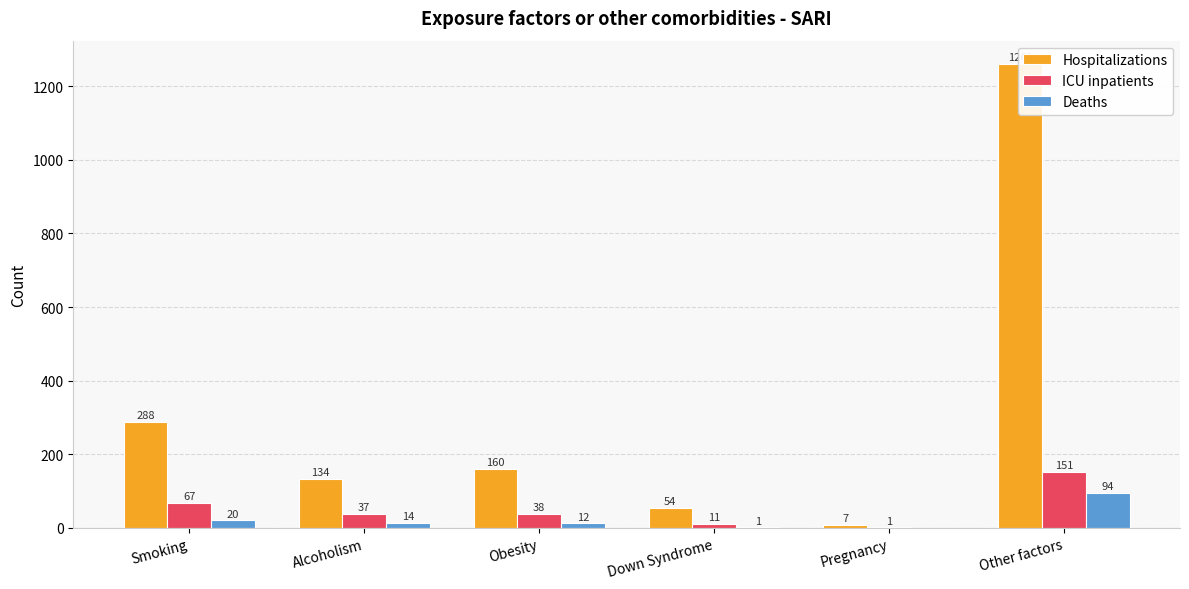

Is it true that ICU inpatients equals 38 at Obesity?

True